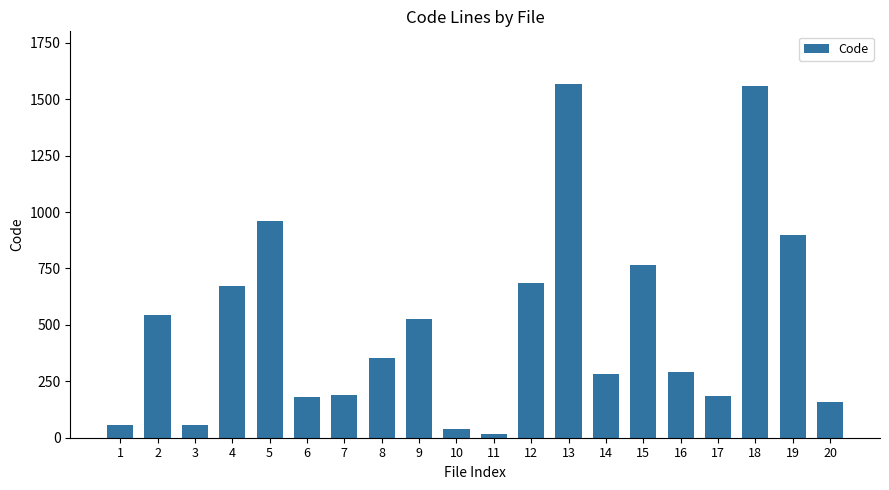

The chart shows a value of 291 at 16. True or false?

True